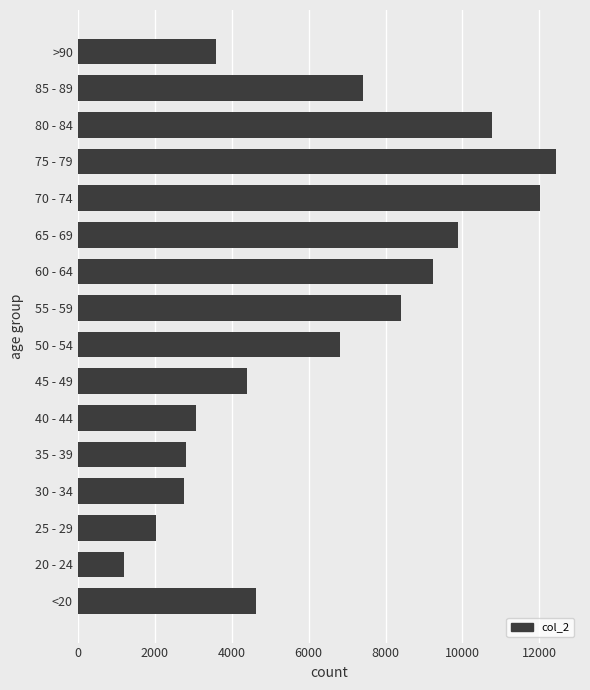

What is the change in value from 30 - 34 to 80 - 84?

+7999